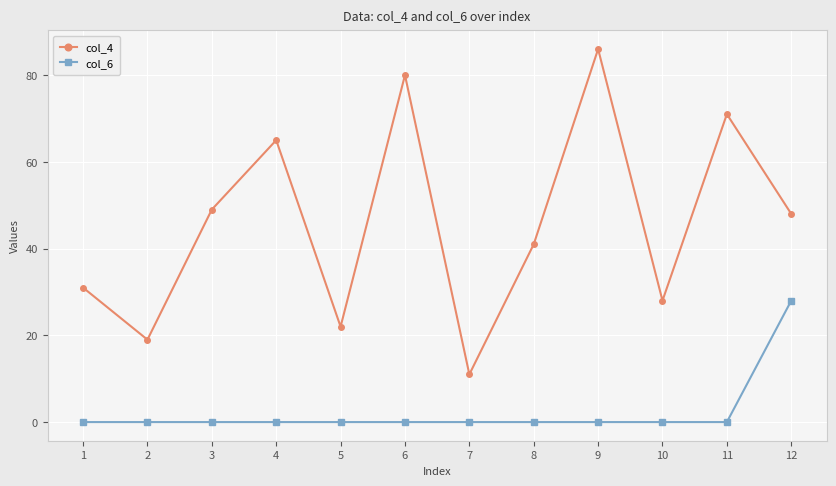

Reading left to right, transcribe all the data shown in this chart.

col_4: 31	19	49	65	22	80	11	41	86	28	71	48
col_6: 0	0	0	0	0	0	0	0	0	0	0	28